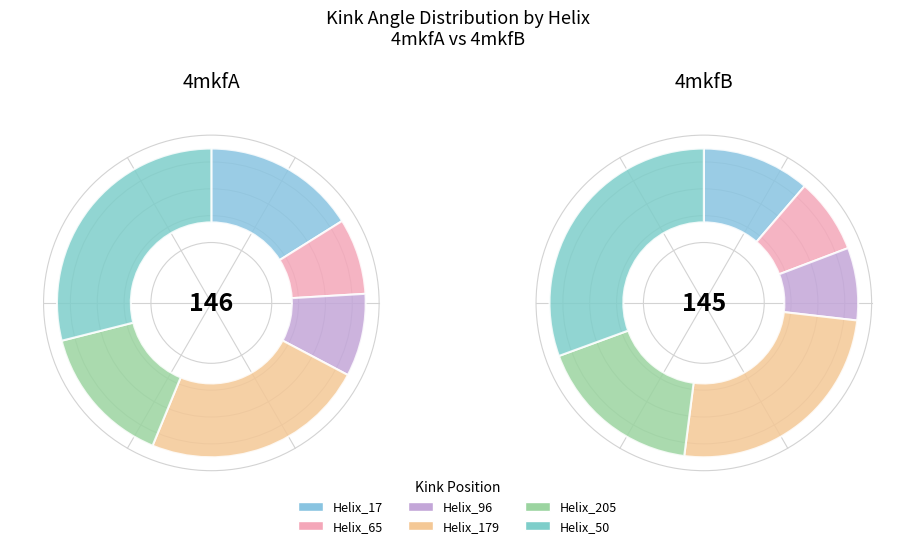

Count the number of slices in the pie.

6